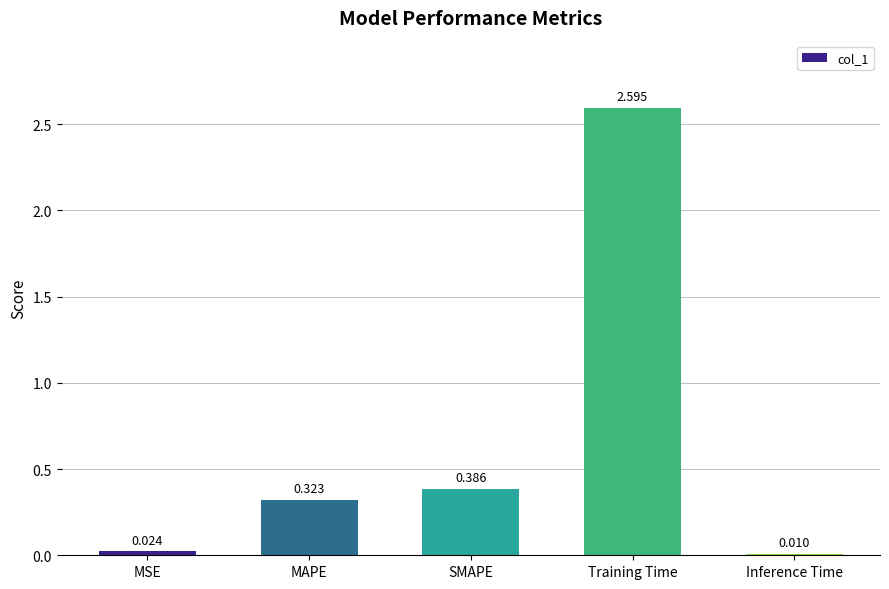

Which has a higher value, SMAPE or MSE?

SMAPE